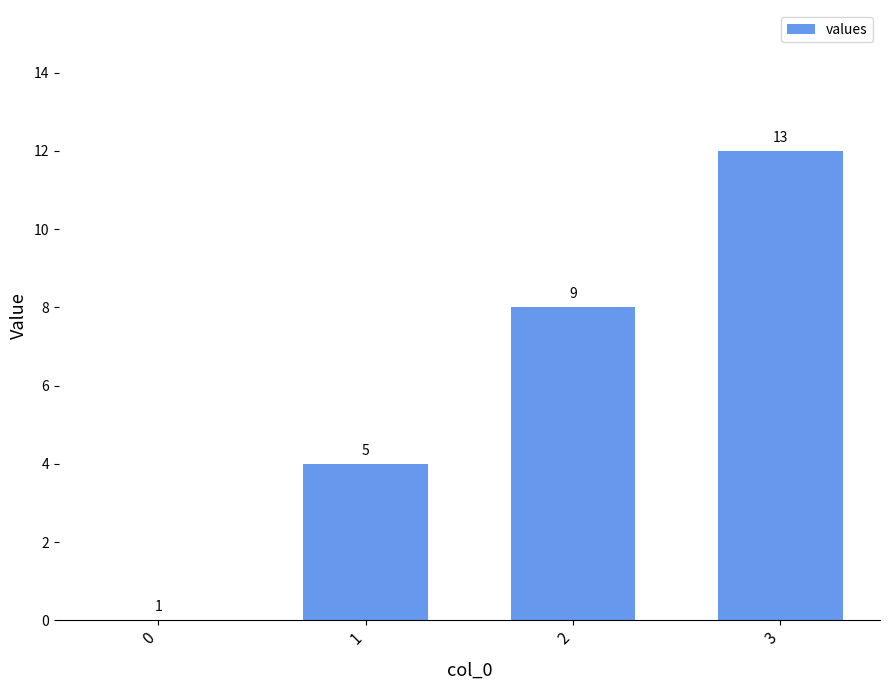

Reading left to right, extract all data points from this chart.

0	4	8	12